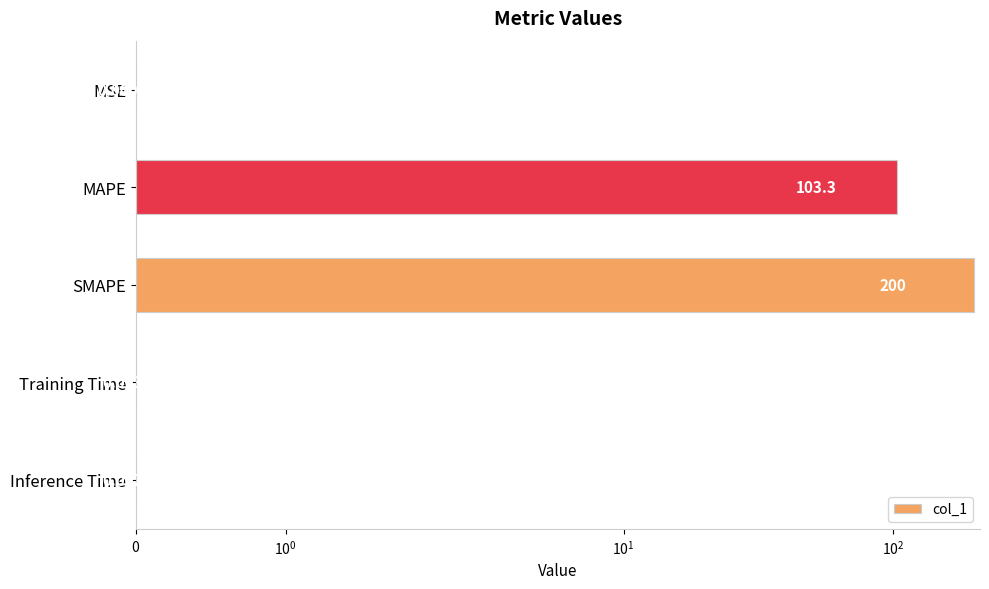

What is the greatest value displayed?

200.0